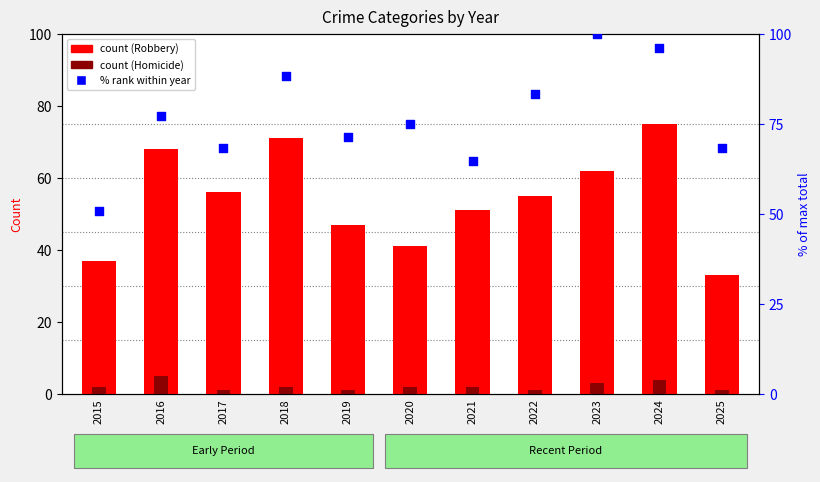

Which series has the widest spread of Y values?

% rank within year